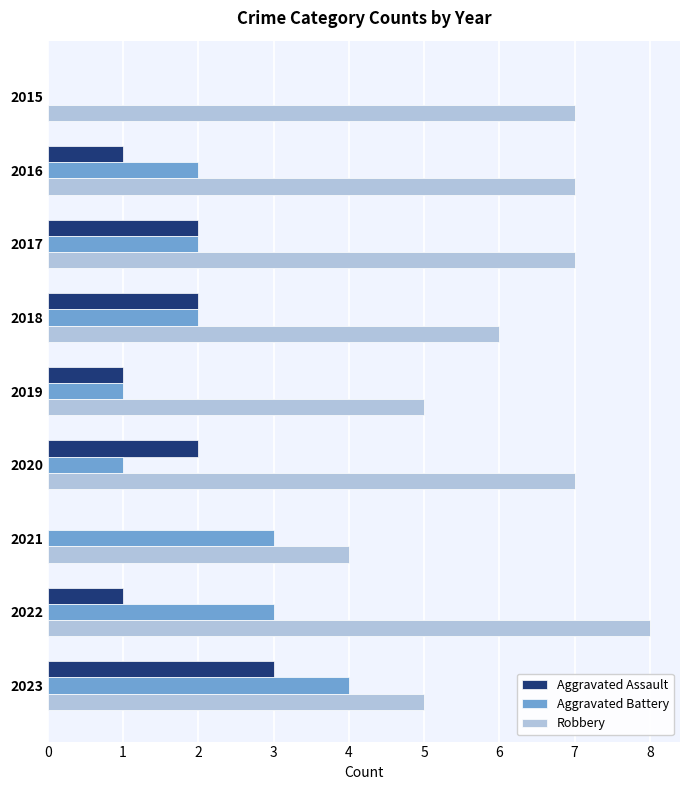

Which series has the largest total across all categories?

Robbery